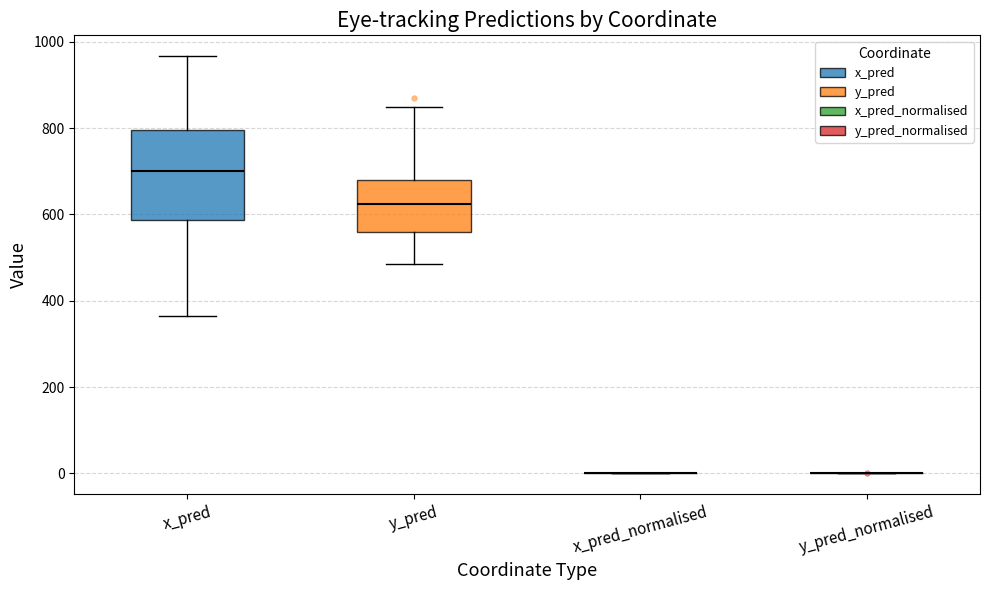

Reading left to right, transcribe this box plot: for each box, give where its median line is, the range the box spans, and where its two whiskers end, as read against the y-axis. The values are not printed on the chart, so give them approximately, as read against the axis.

x_pred: median 700, box 580 to 800, whiskers 360 to 960
y_pred: median 620, box 560 to 680, whiskers 480 to 840
x_pred_normalised: box collapsed to a line at 0, whiskers 0 to 0
y_pred_normalised: box collapsed to a line at 0, whiskers 0 to 0